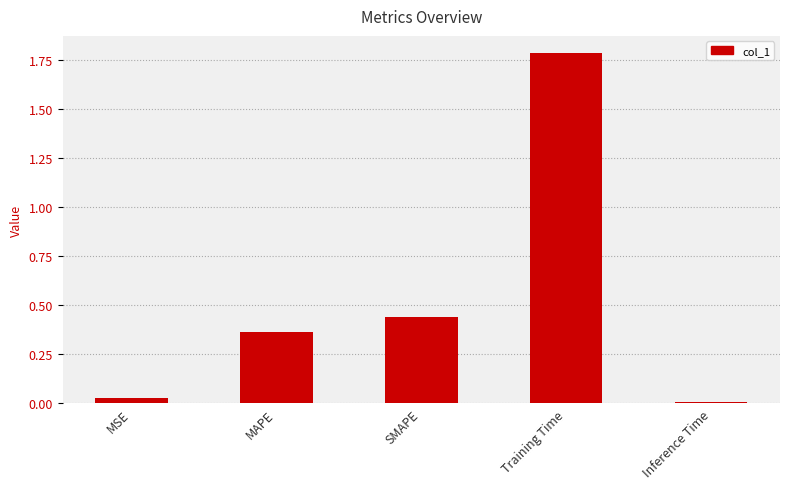

Are the bars grouped side by side (vs. stacked)?

No